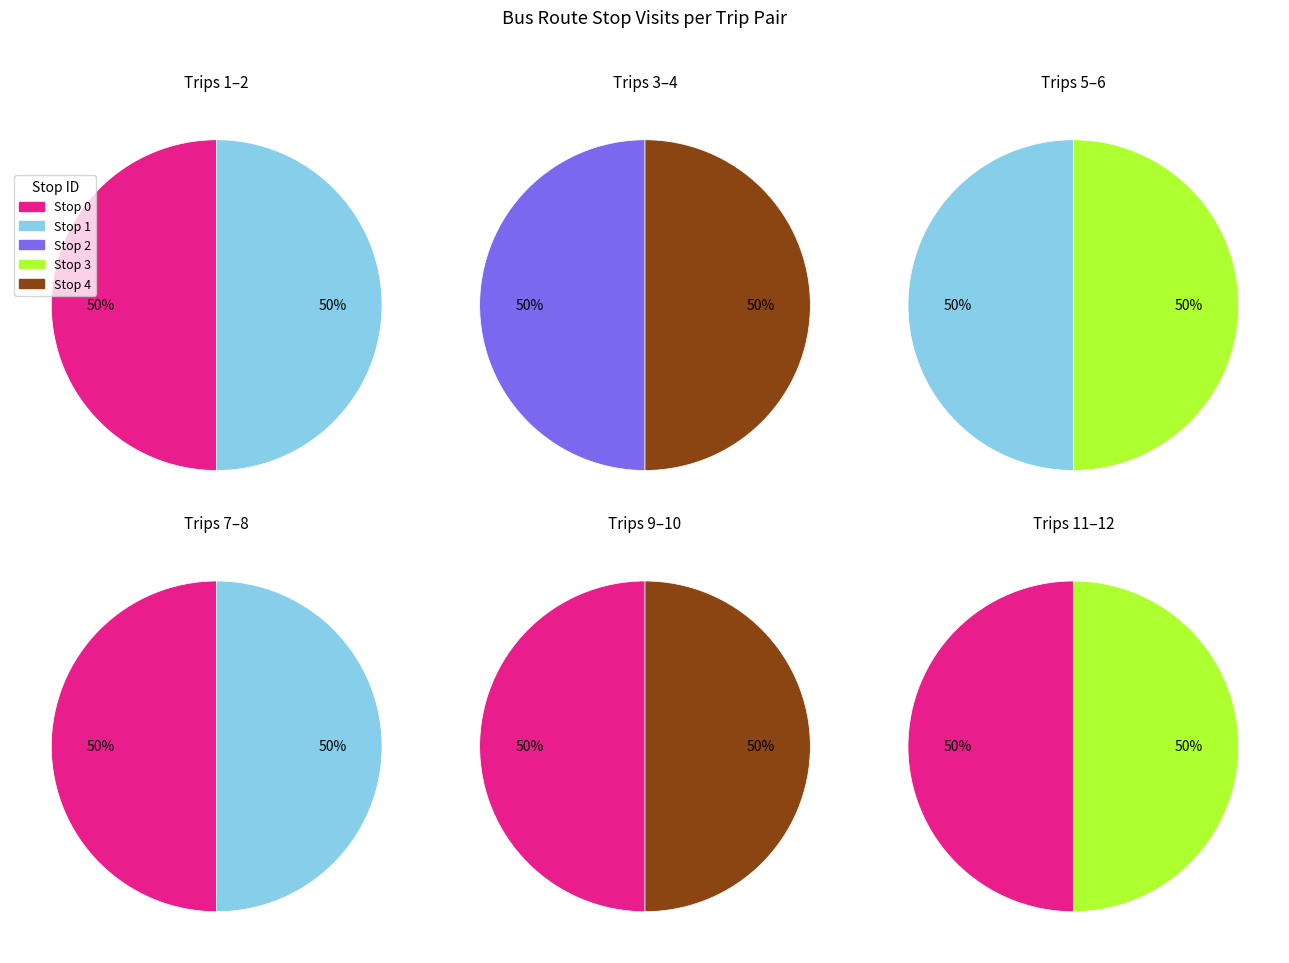

What portion of the pie excludes 3?

100.0%